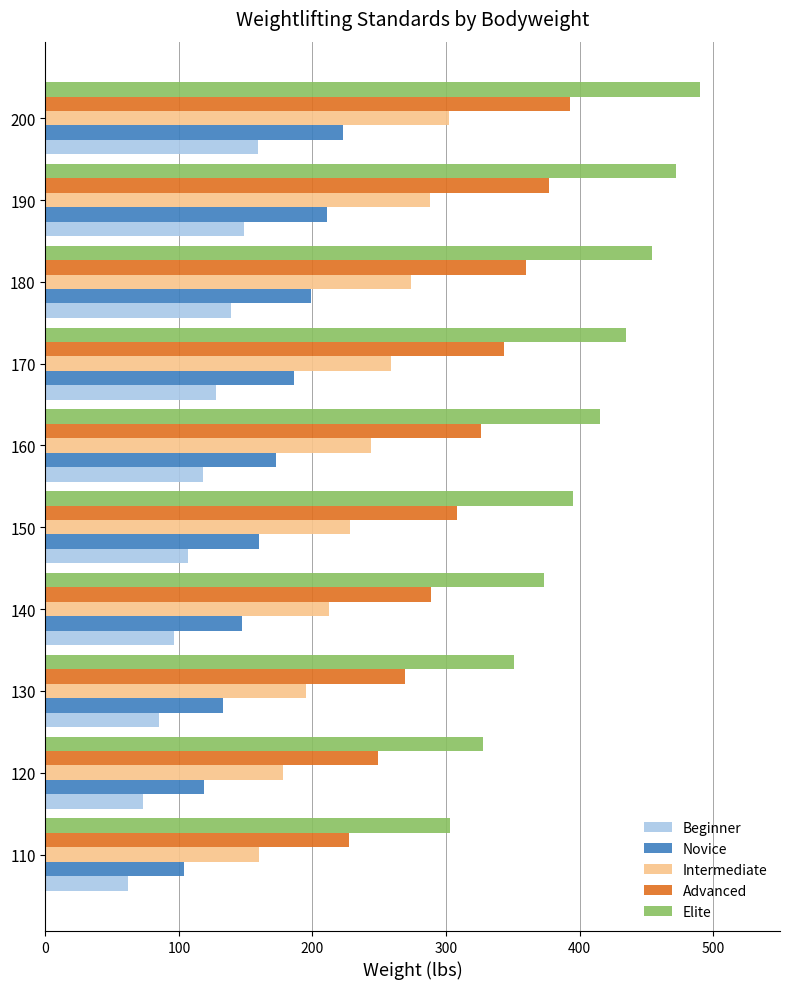

What are all the series names shown in the legend?

Beginner, Novice, Intermediate, Advanced, Elite